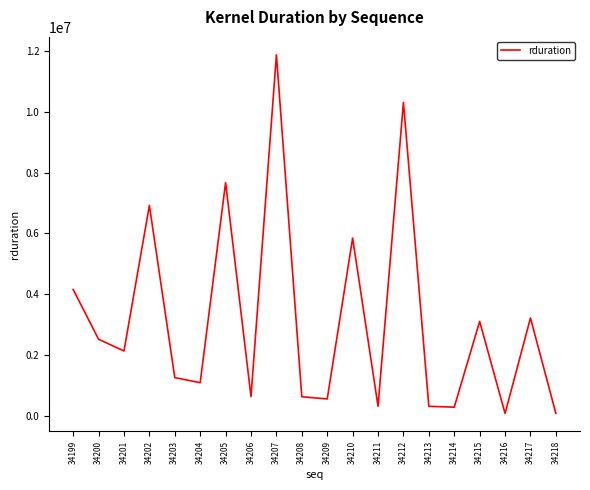

At which label does the data first exceed 2132136?

34199